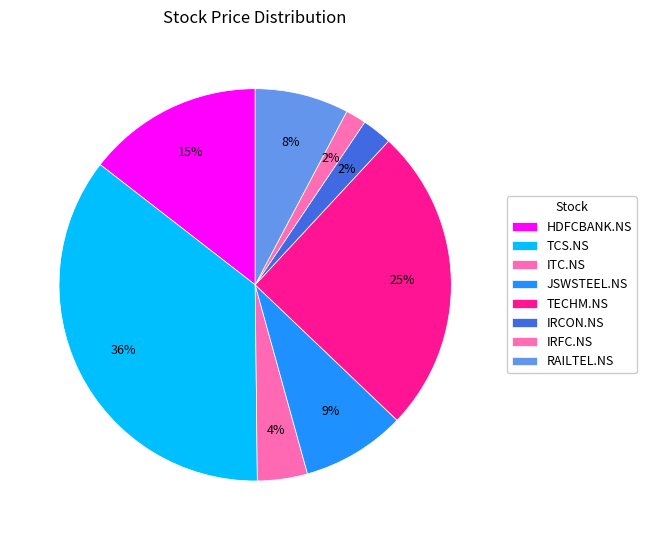

Which has a higher value, TECHM.NS or TCS.NS?

TCS.NS